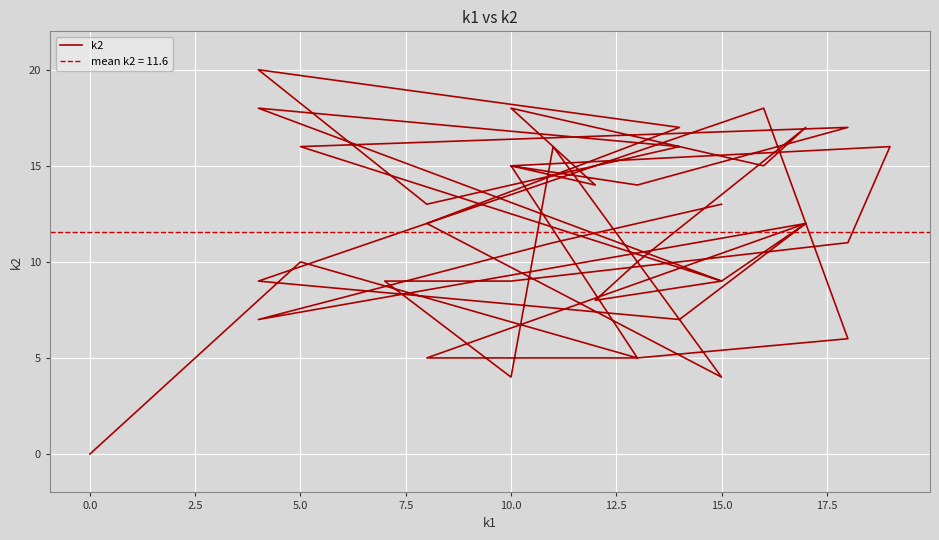

Is it true that the value at 15.0 is 6?

False